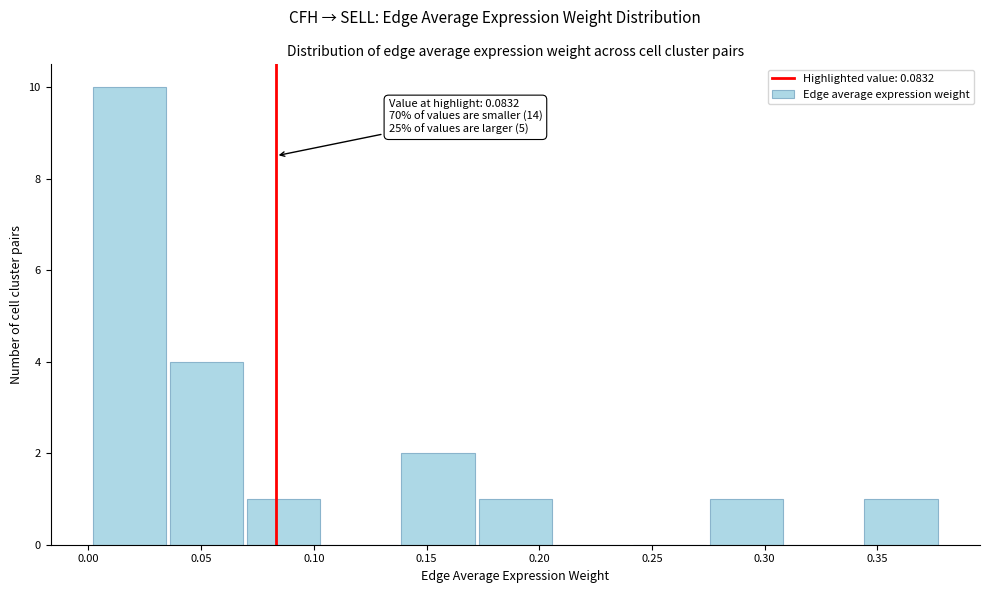

Which range on the x-axis has the tallest bar?

0.000 to 0.035